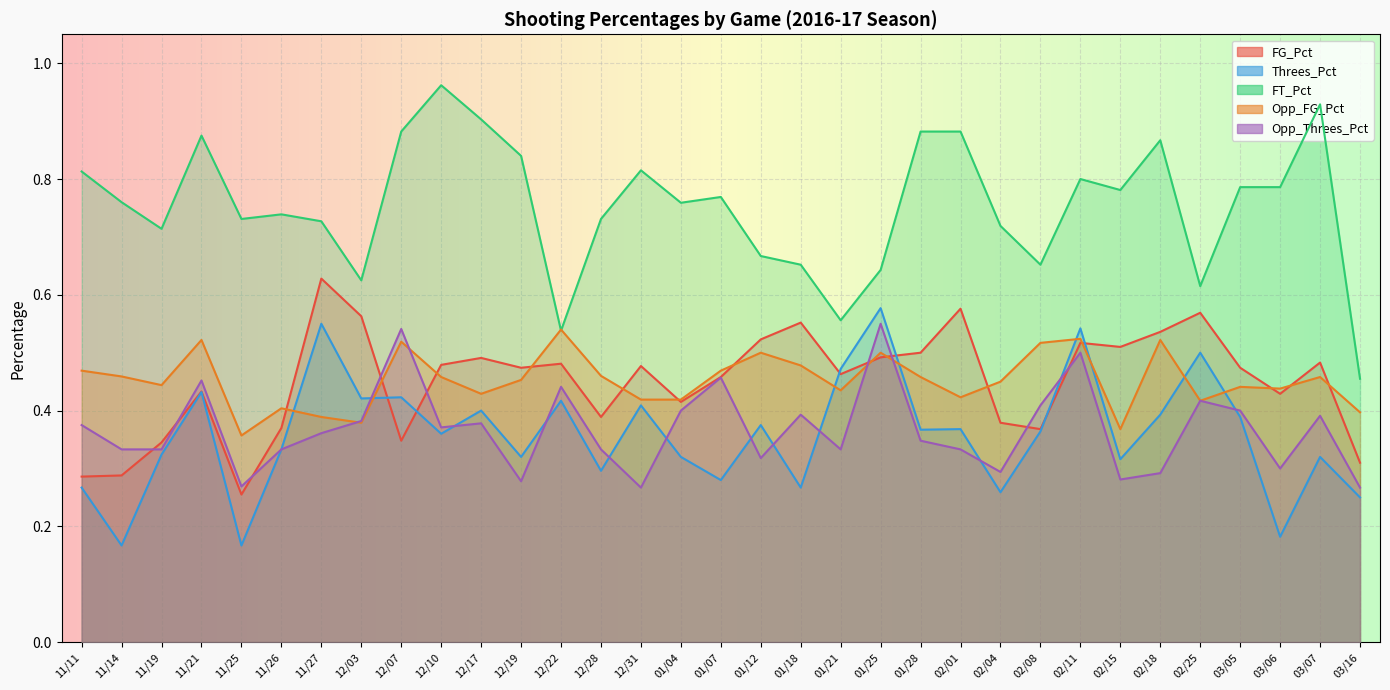

Which series has the widest spread of values?

FT_Pct